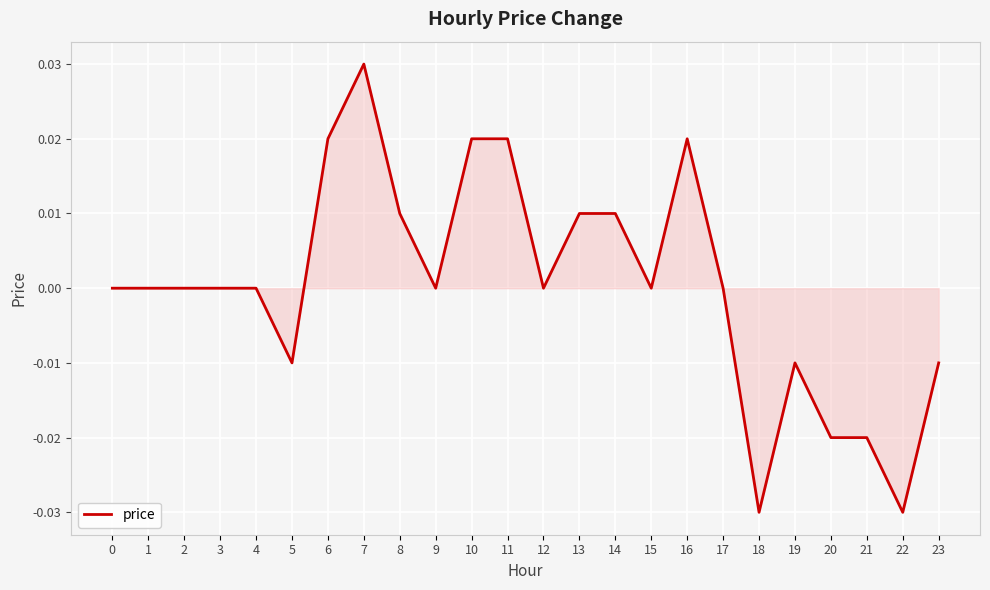

Between 5 and 6, which is larger?

6